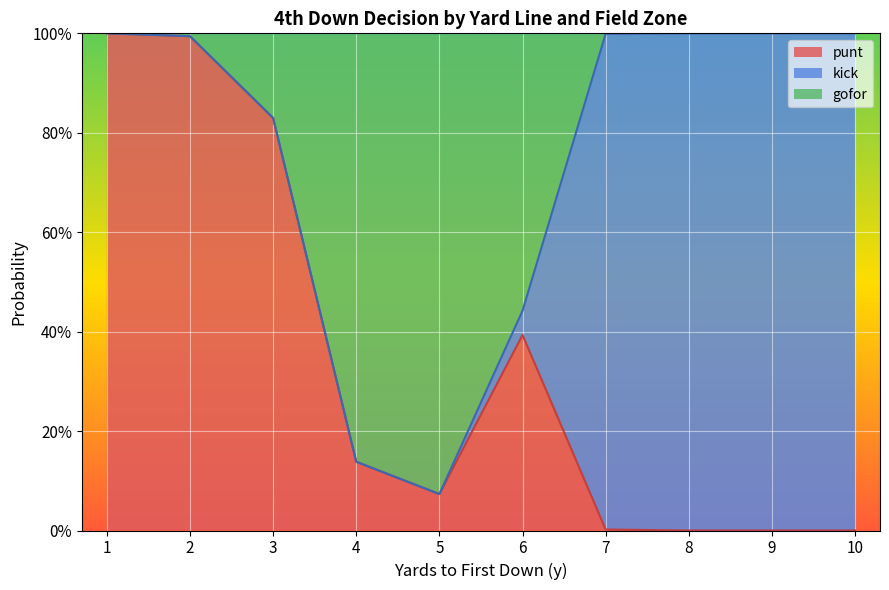

Rank the series at 6 from highest to lowest value.

gofor, punt, kick